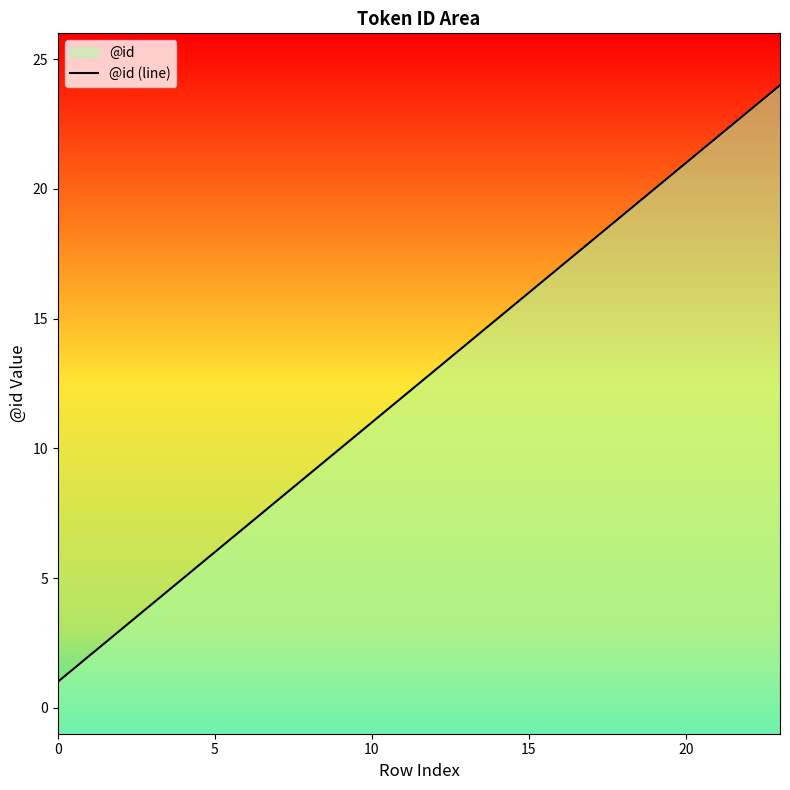

How many data points are less than 13?

12